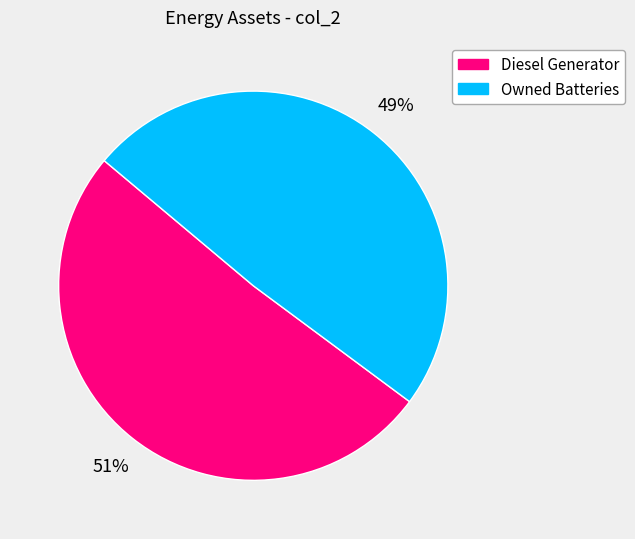

Does any single category account for the majority?

Yes